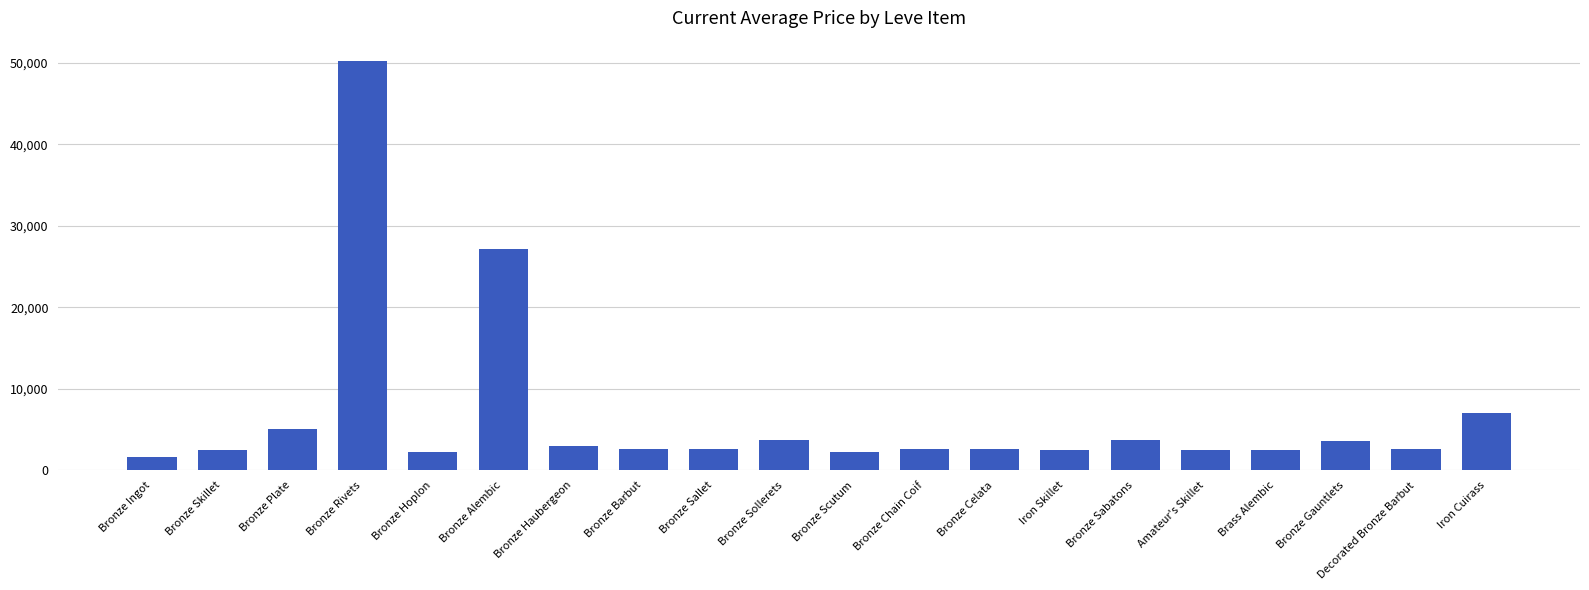

What is the average value?

6645.7